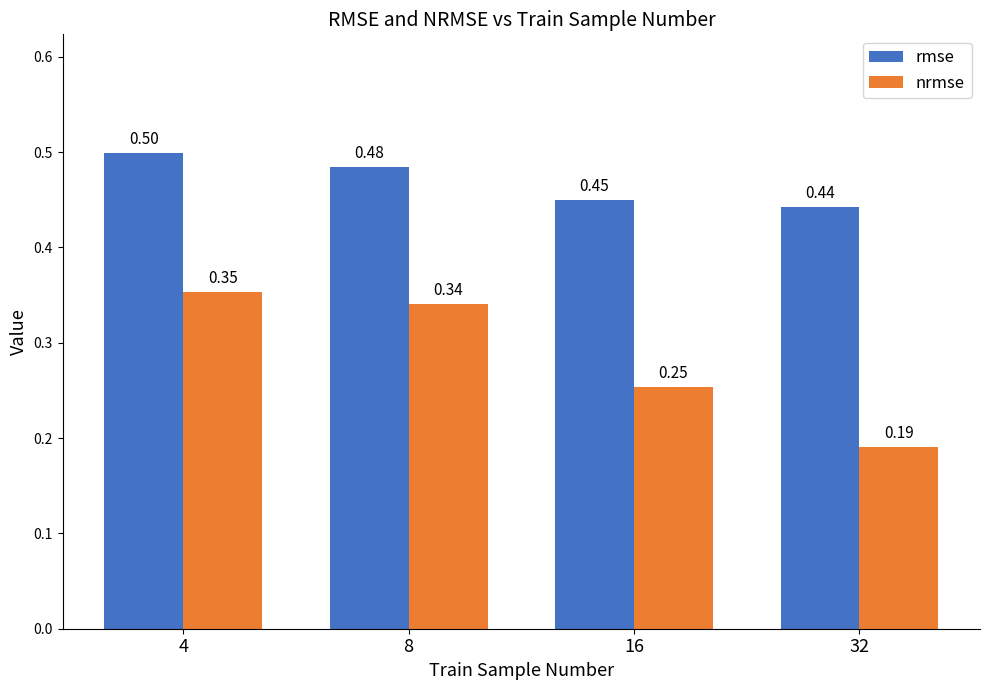

At how many categories does at least one series exceed 0?

4